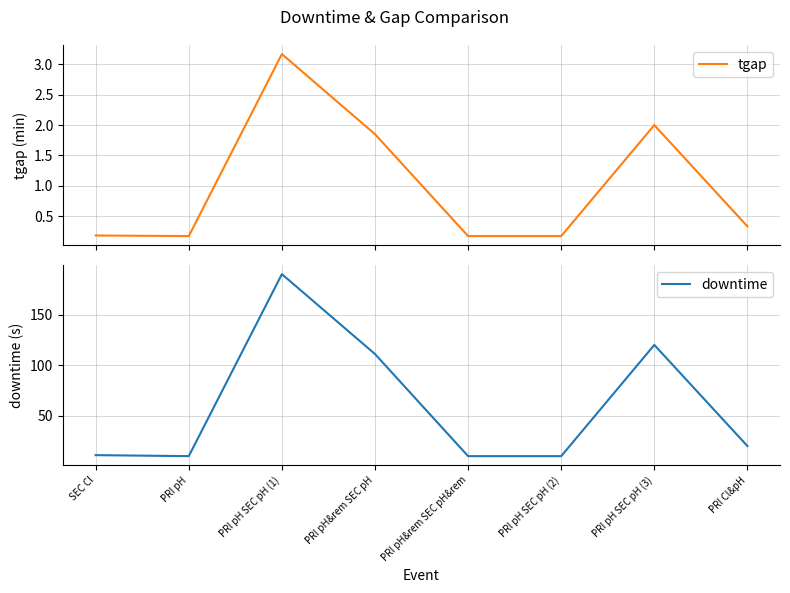

Reading left to right, transcribe all the data shown in this chart.

tgap: 0.2	0.2	3.2	1.9	0.2	0.2	2.0	0.3
downtime: 11.0	10.0	190.0	111.0	10.0	10.0	120.0	20.0